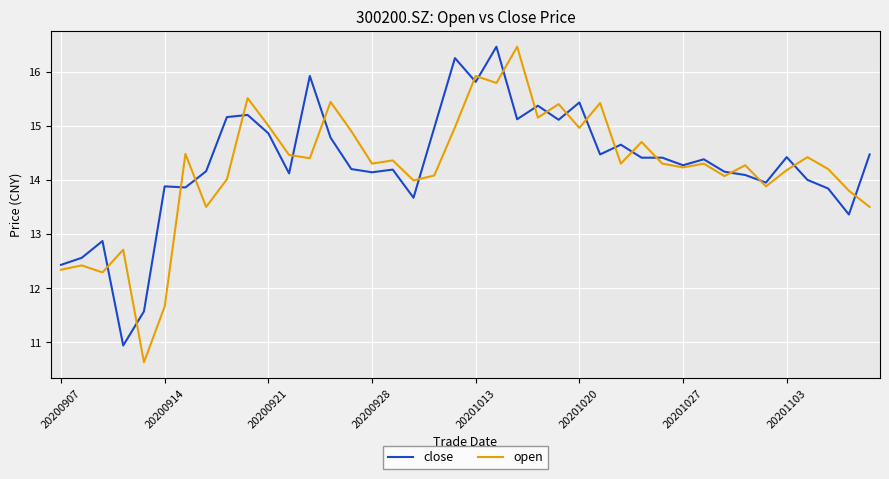

What is the minimum value shown in the chart?

10.6